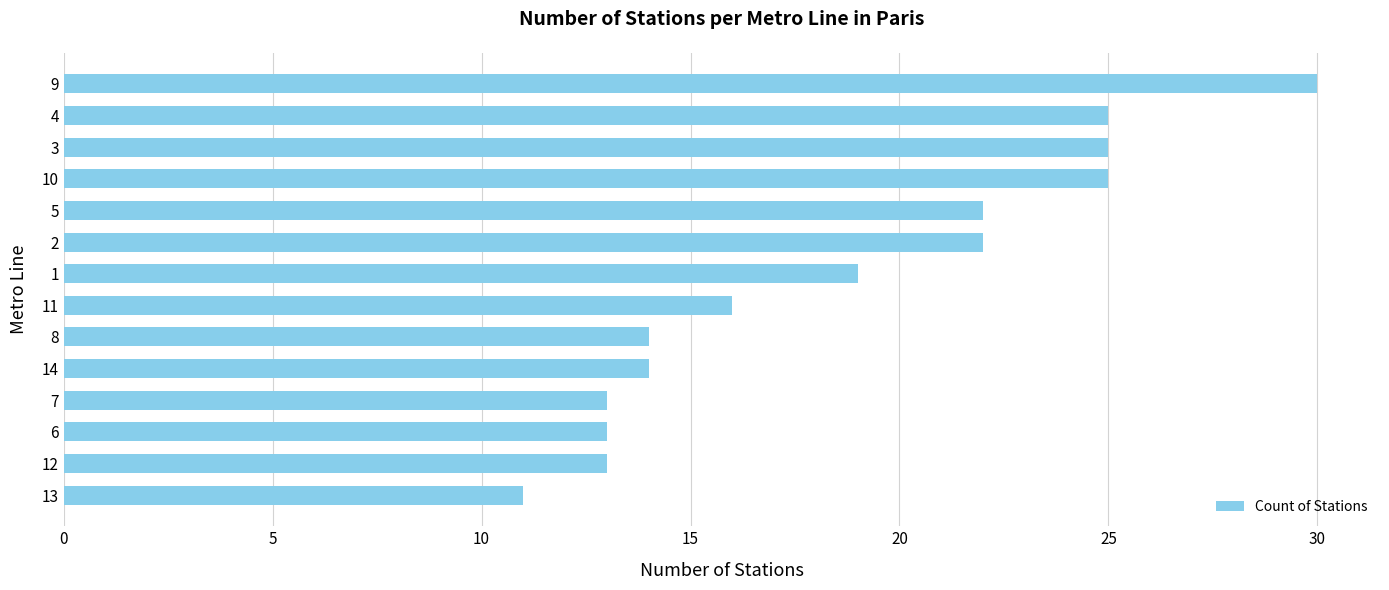

What is the maximum value shown in the chart?

30